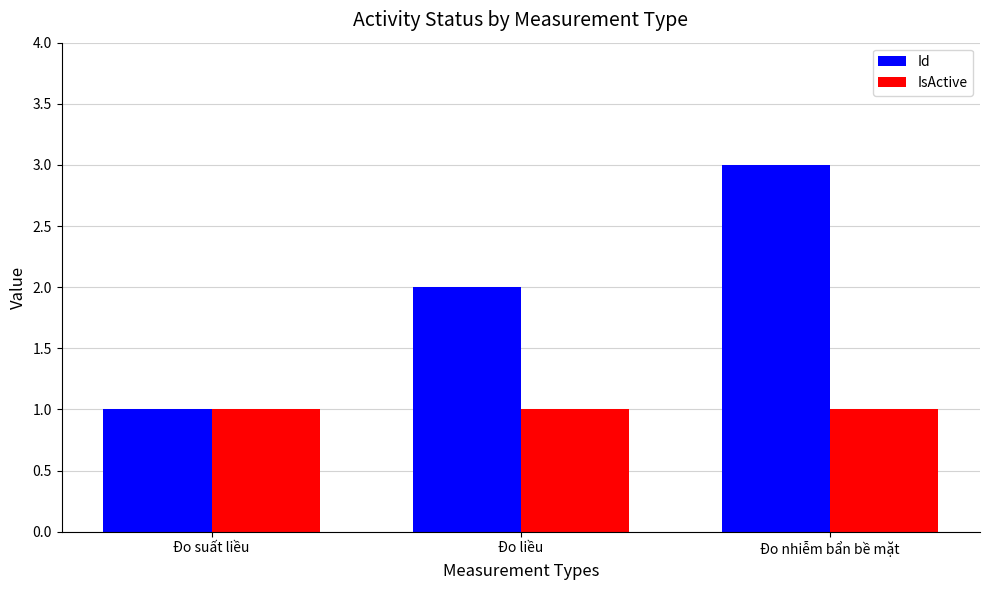

Rank the series by their average value, from highest to lowest.

Id, IsActive